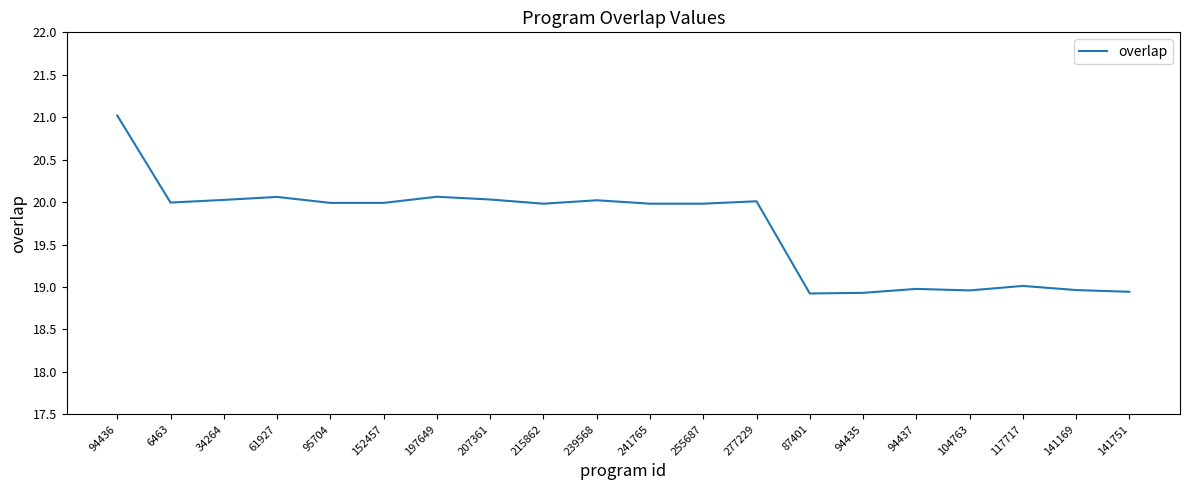

What is the difference between the values at 141169 and 255687?

1.0